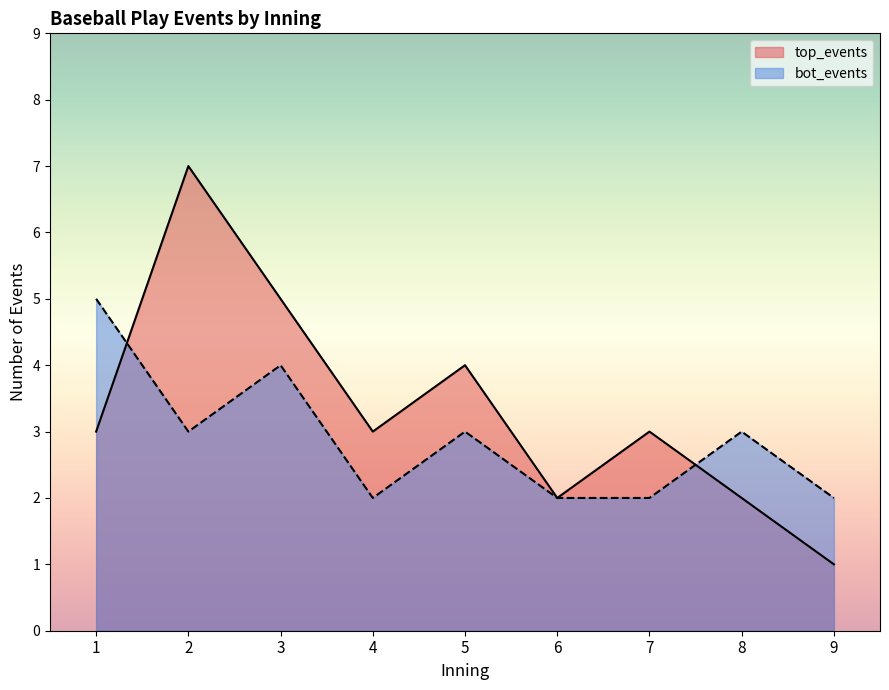

Which series has the widest spread of values?

top_events